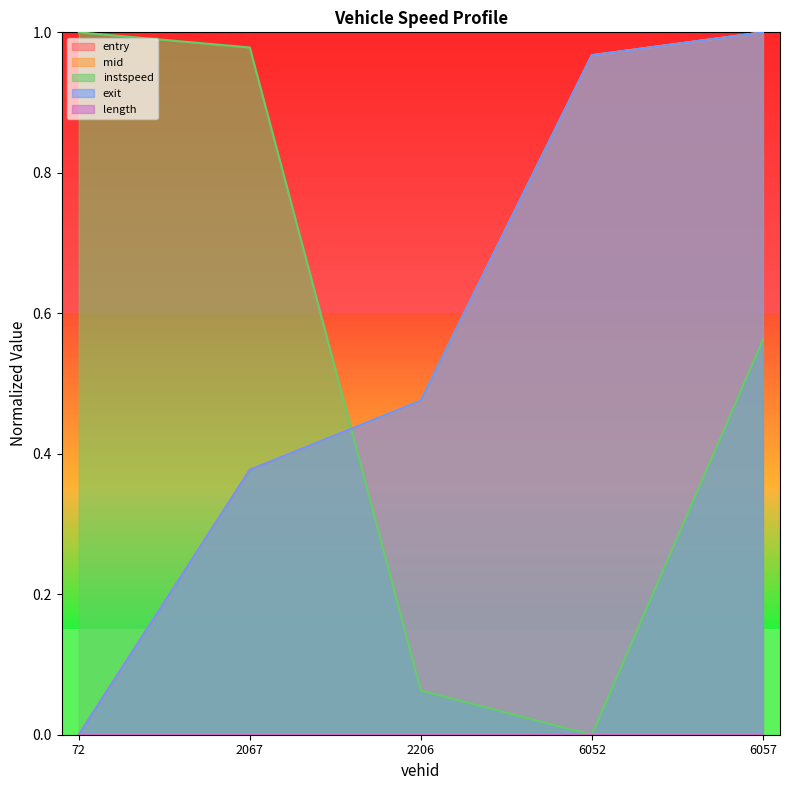

After their last crossing, which series has the higher values: mid or exit?

exit